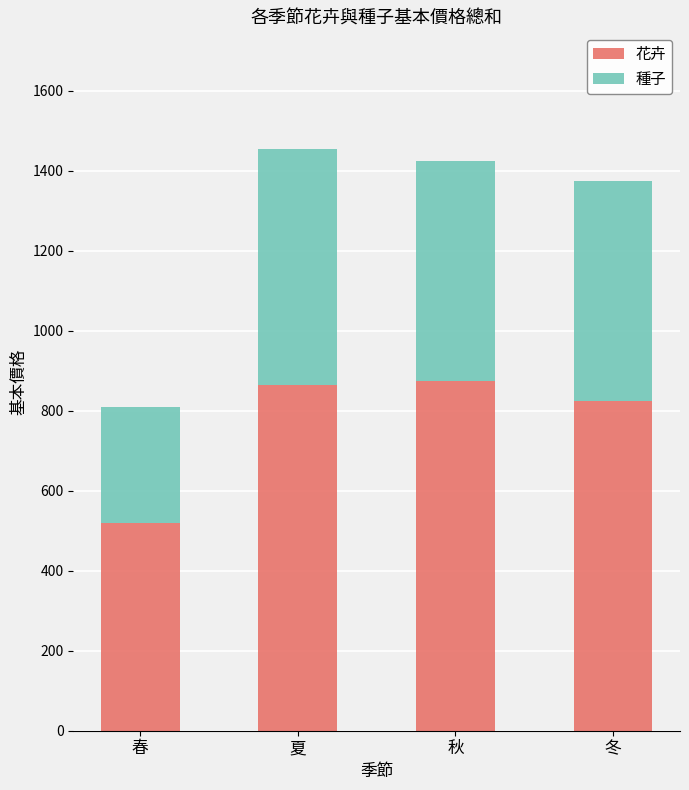

What is the sum of the 花卉 values at 夏 and 春?

1385